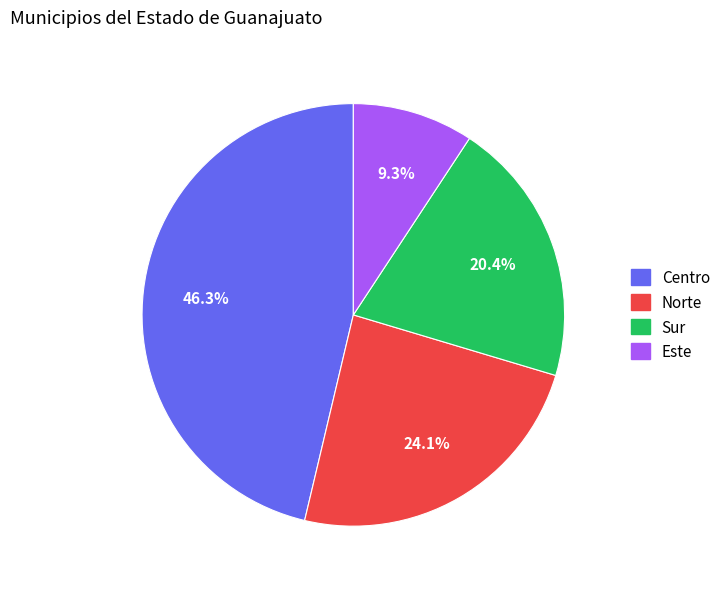

To the nearest percent, what is the average slice percentage?

25%